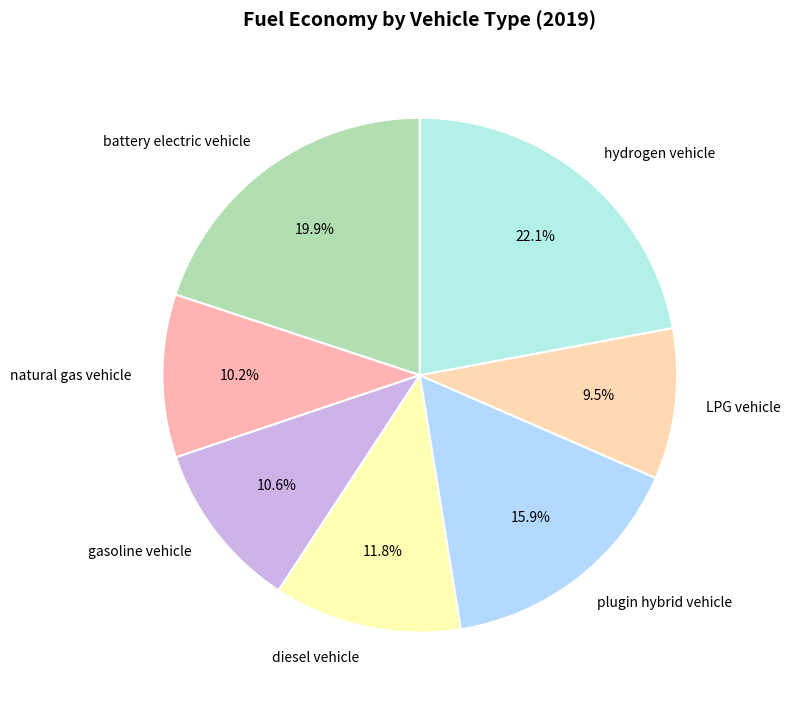

To the nearest percent, what is the difference between the largest and smallest slice percentages?

13%